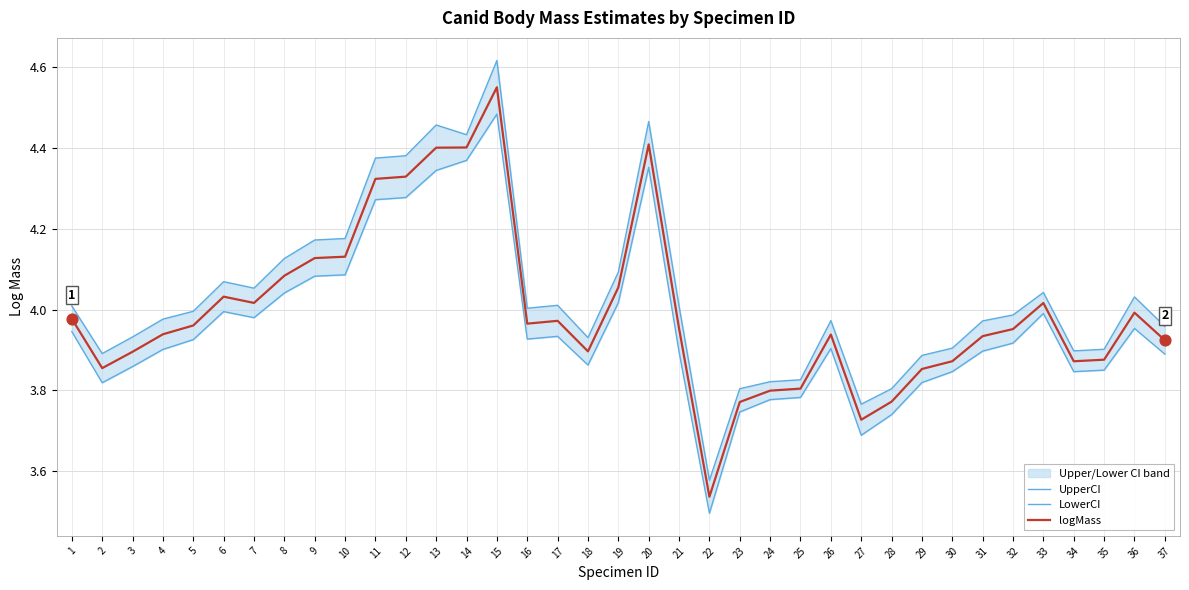

Which series reaches the maximum Y coordinate?

UpperCI